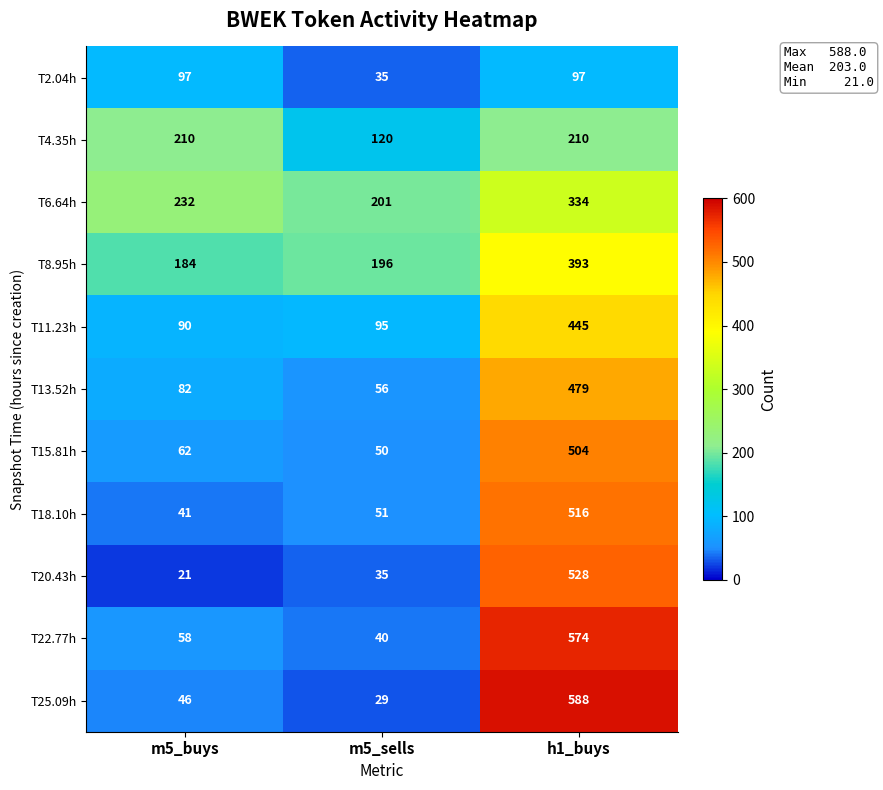

True or false: T15.81h has a value of 62 at m5_buys.

True